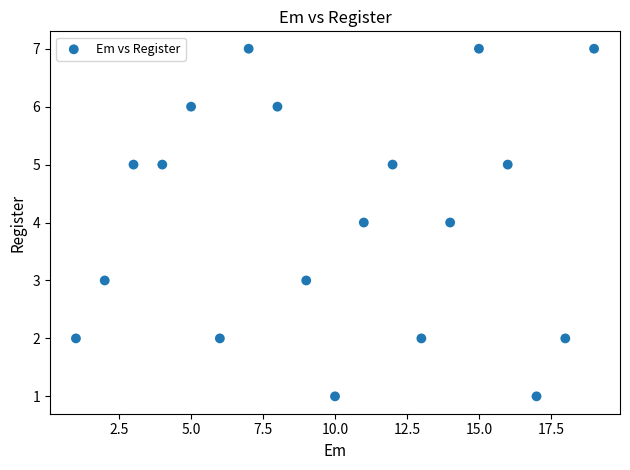

What is the range of Y values (max minus min)?

6